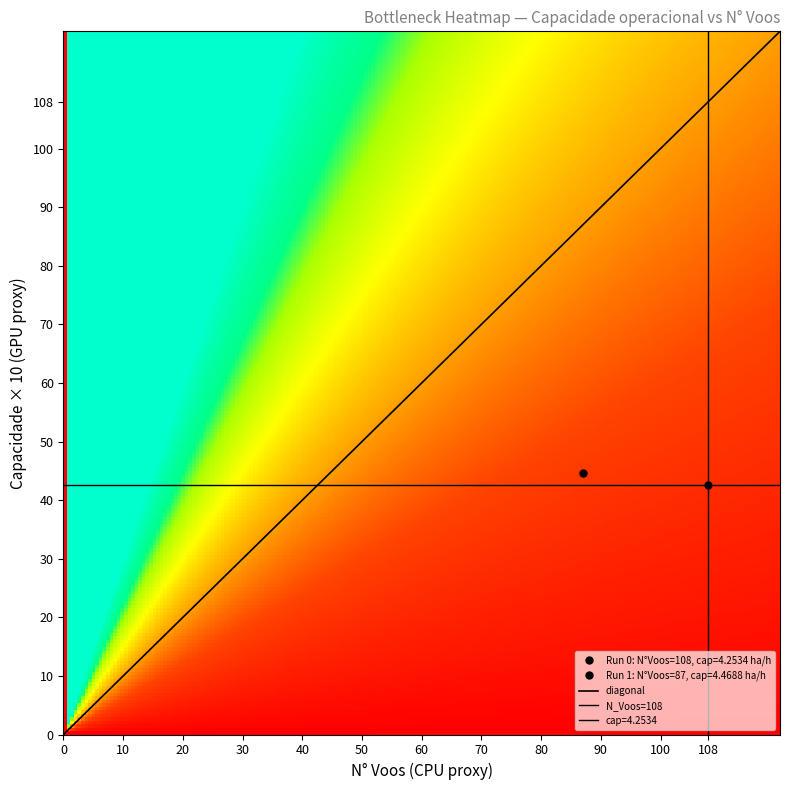

Reading left to right, list all the values displayed in this chart.

0: N_Voos=108.0	Capacidade=4.3
1: N_Voos=87.0	Capacidade=4.5